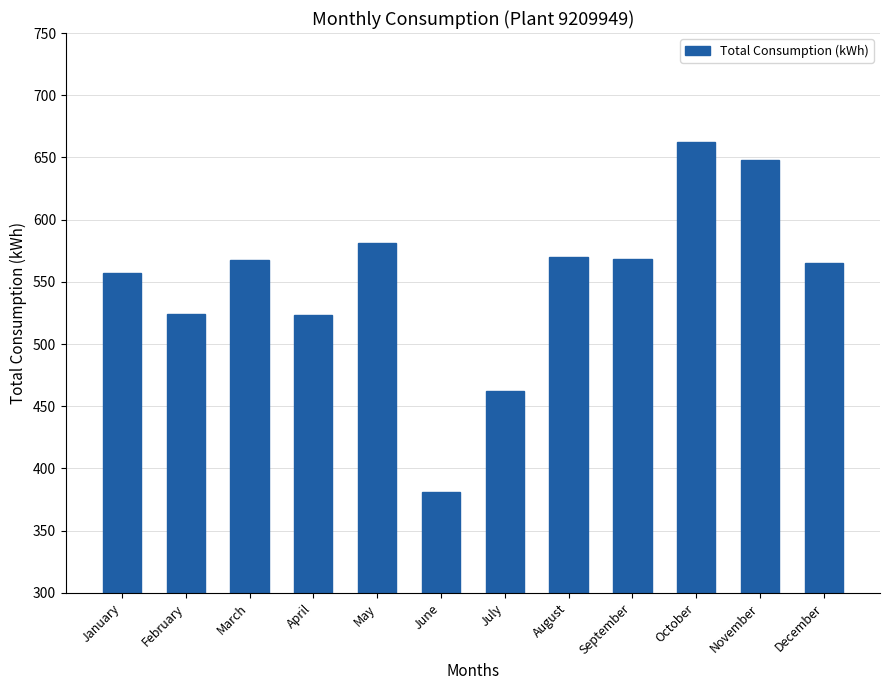

How many categories are shown in the chart?

12